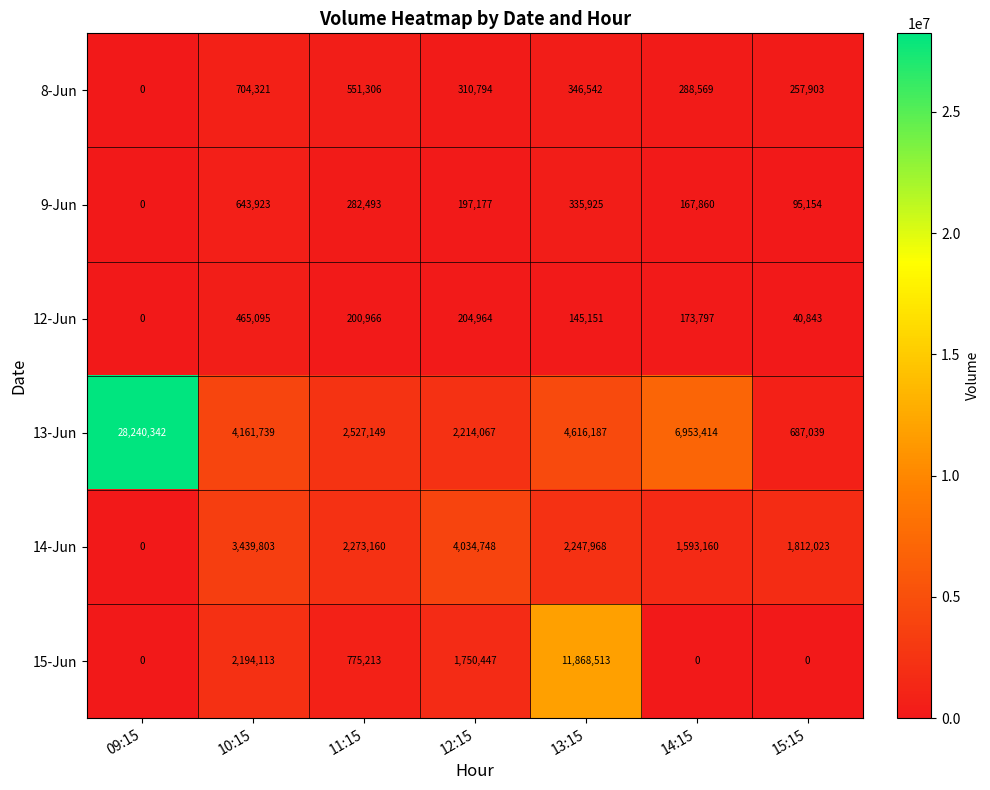

Which series has the widest spread of values?

13-Jun